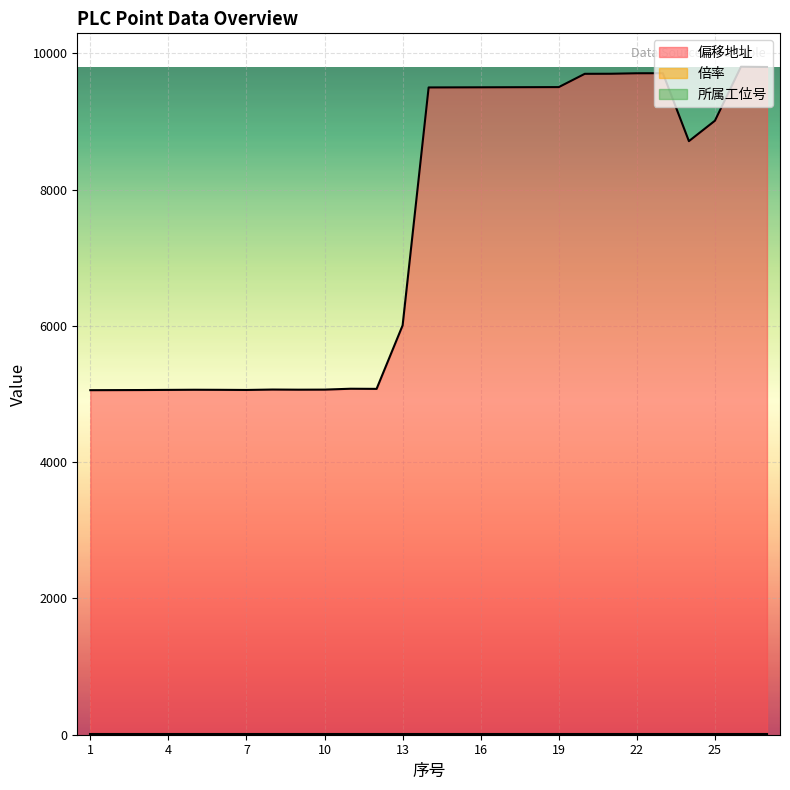

Which category has the highest value across all series?

26